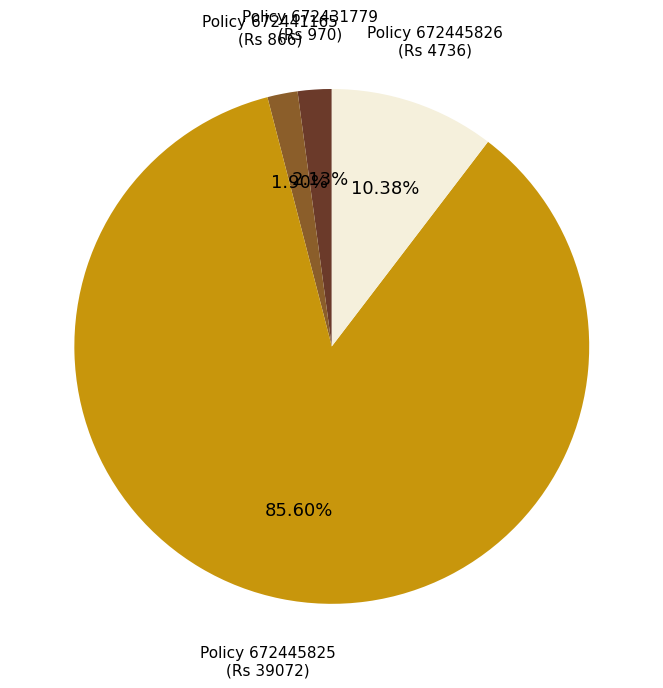

Is there a majority slice in this chart?

Yes